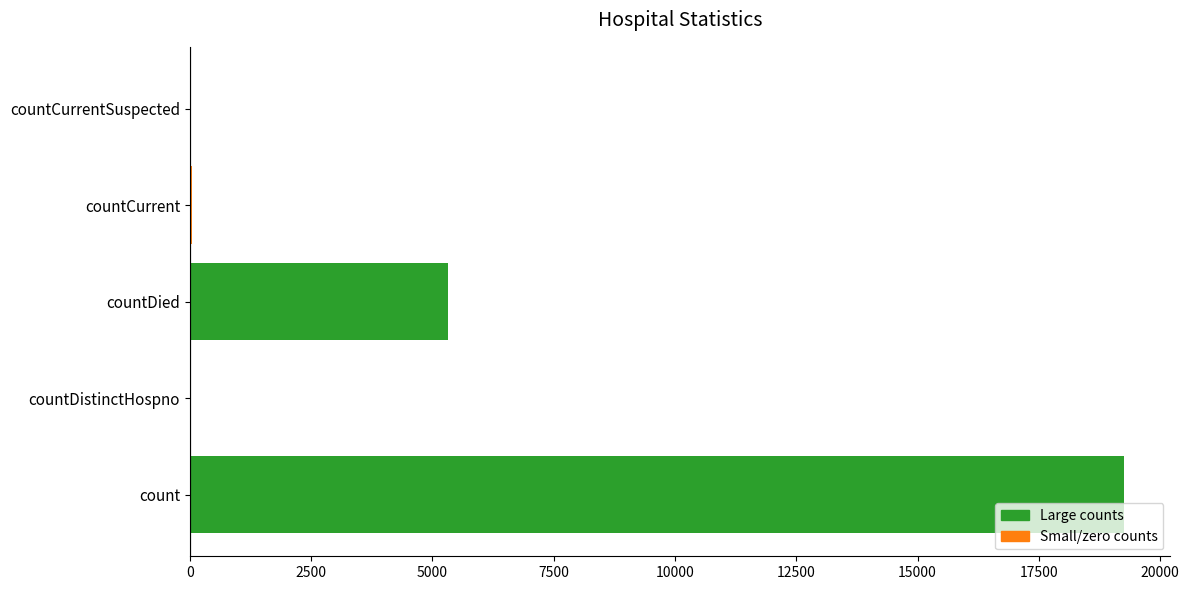

At which label is the value closest to 9624?

countDied